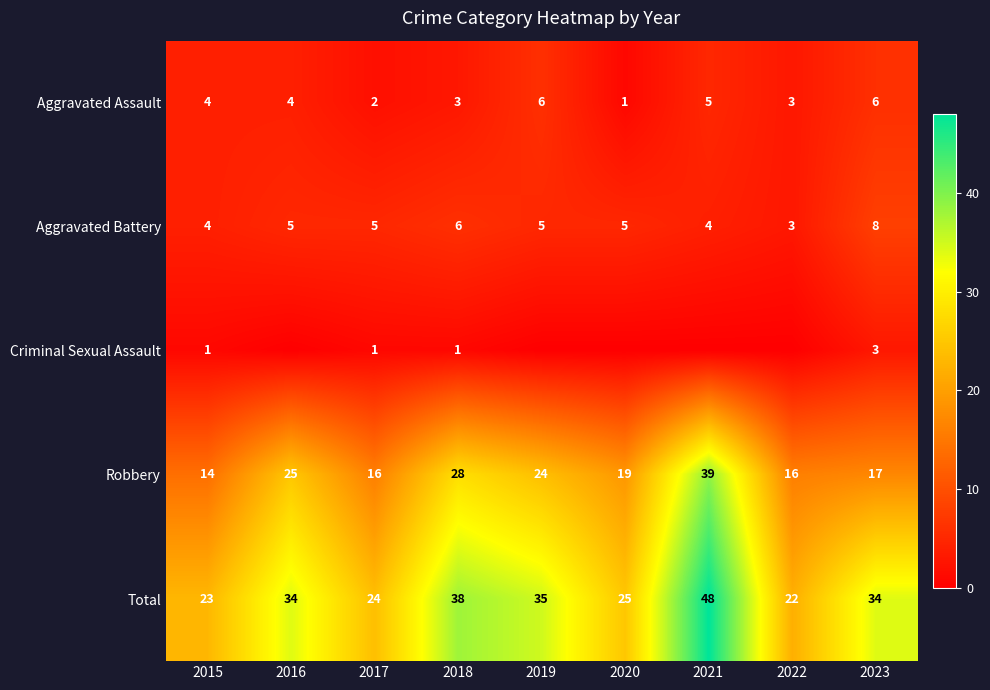

Is it true that Robbery equals 19 at 2020?

True